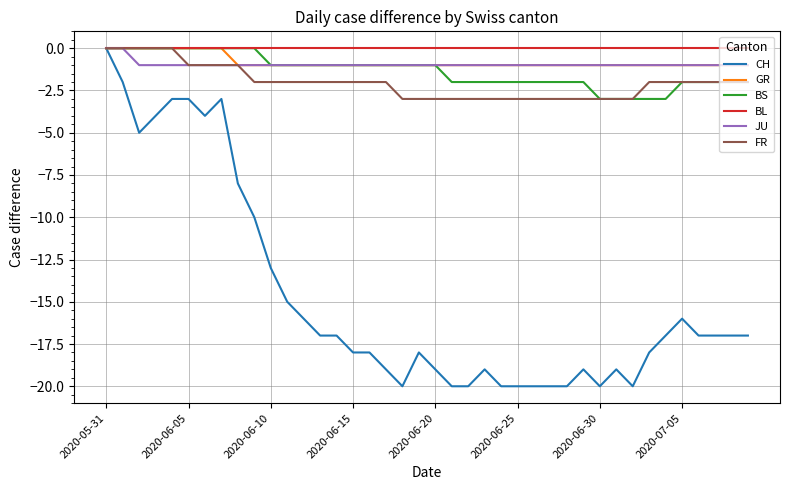

Does the chart have visible grid lines?

Yes